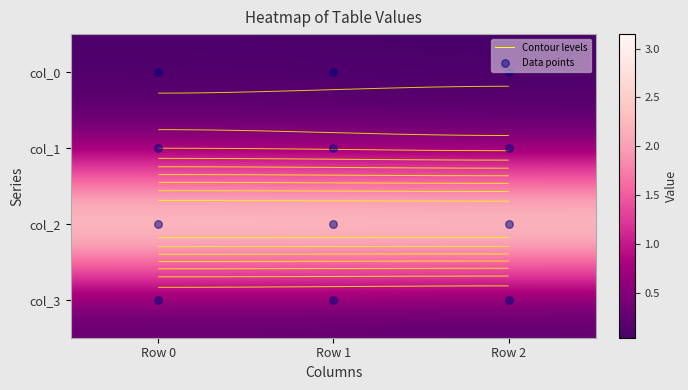

The value of col_2 at Row 1 is 5.3. True or false?

False